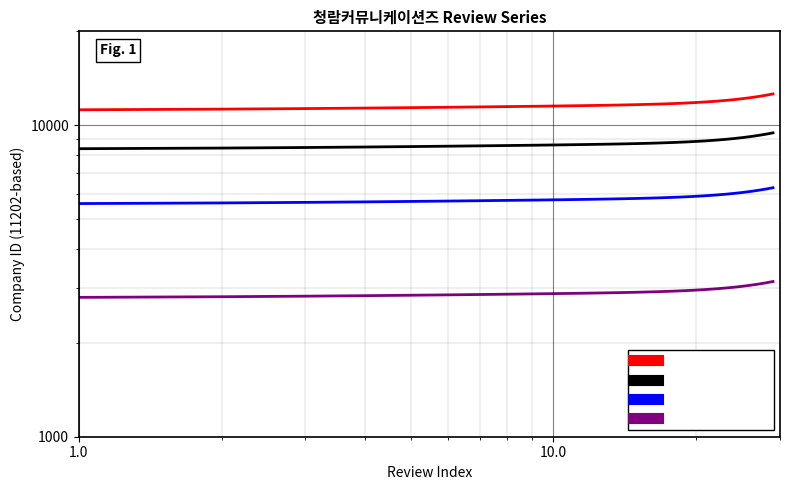

How many lines are shown in the chart?

4